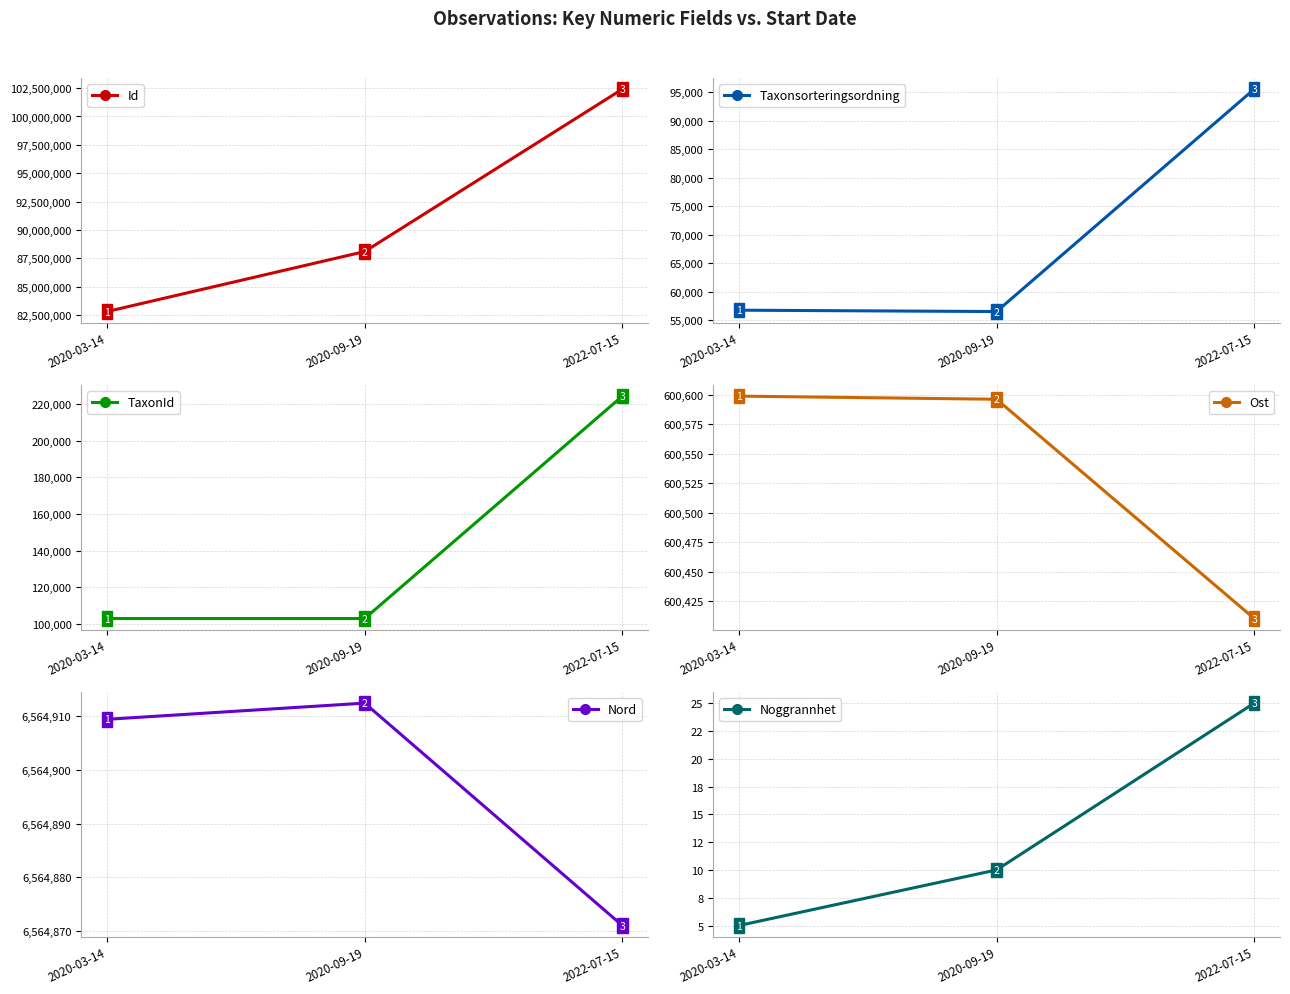

What value does the Ost series have at 2020-03-14?

600598.8